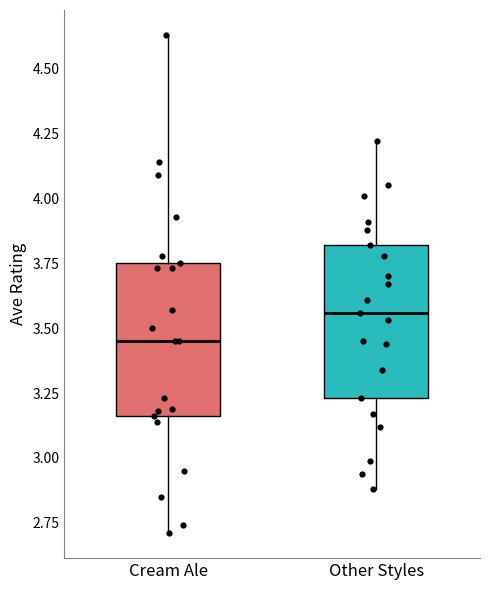

Reading left to right, transcribe this box plot: for each box, give where its median line is, the range the box spans, and where its two whiskers end, as read against the y-axis. The values are not printed on the chart, so give them approximately, as read against the axis.

Cream Ale: median 3.45, box 3.15 to 3.75, whiskers 2.70 to 4.65
Other Styles: median 3.55, box 3.25 to 3.80, whiskers 2.90 to 4.20